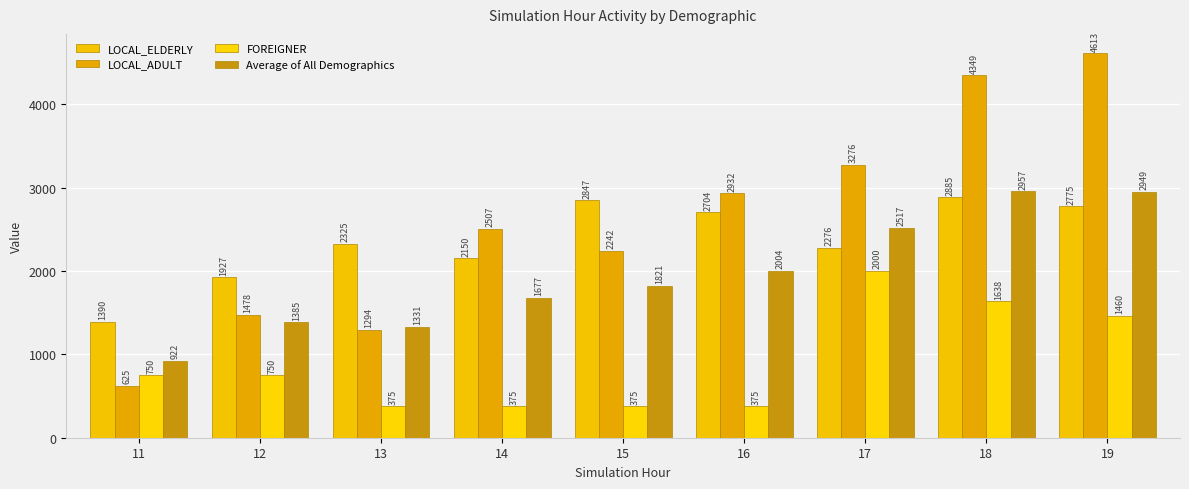

What is the difference between the LOCAL_ADULT values at 12 and 16?

1454.6